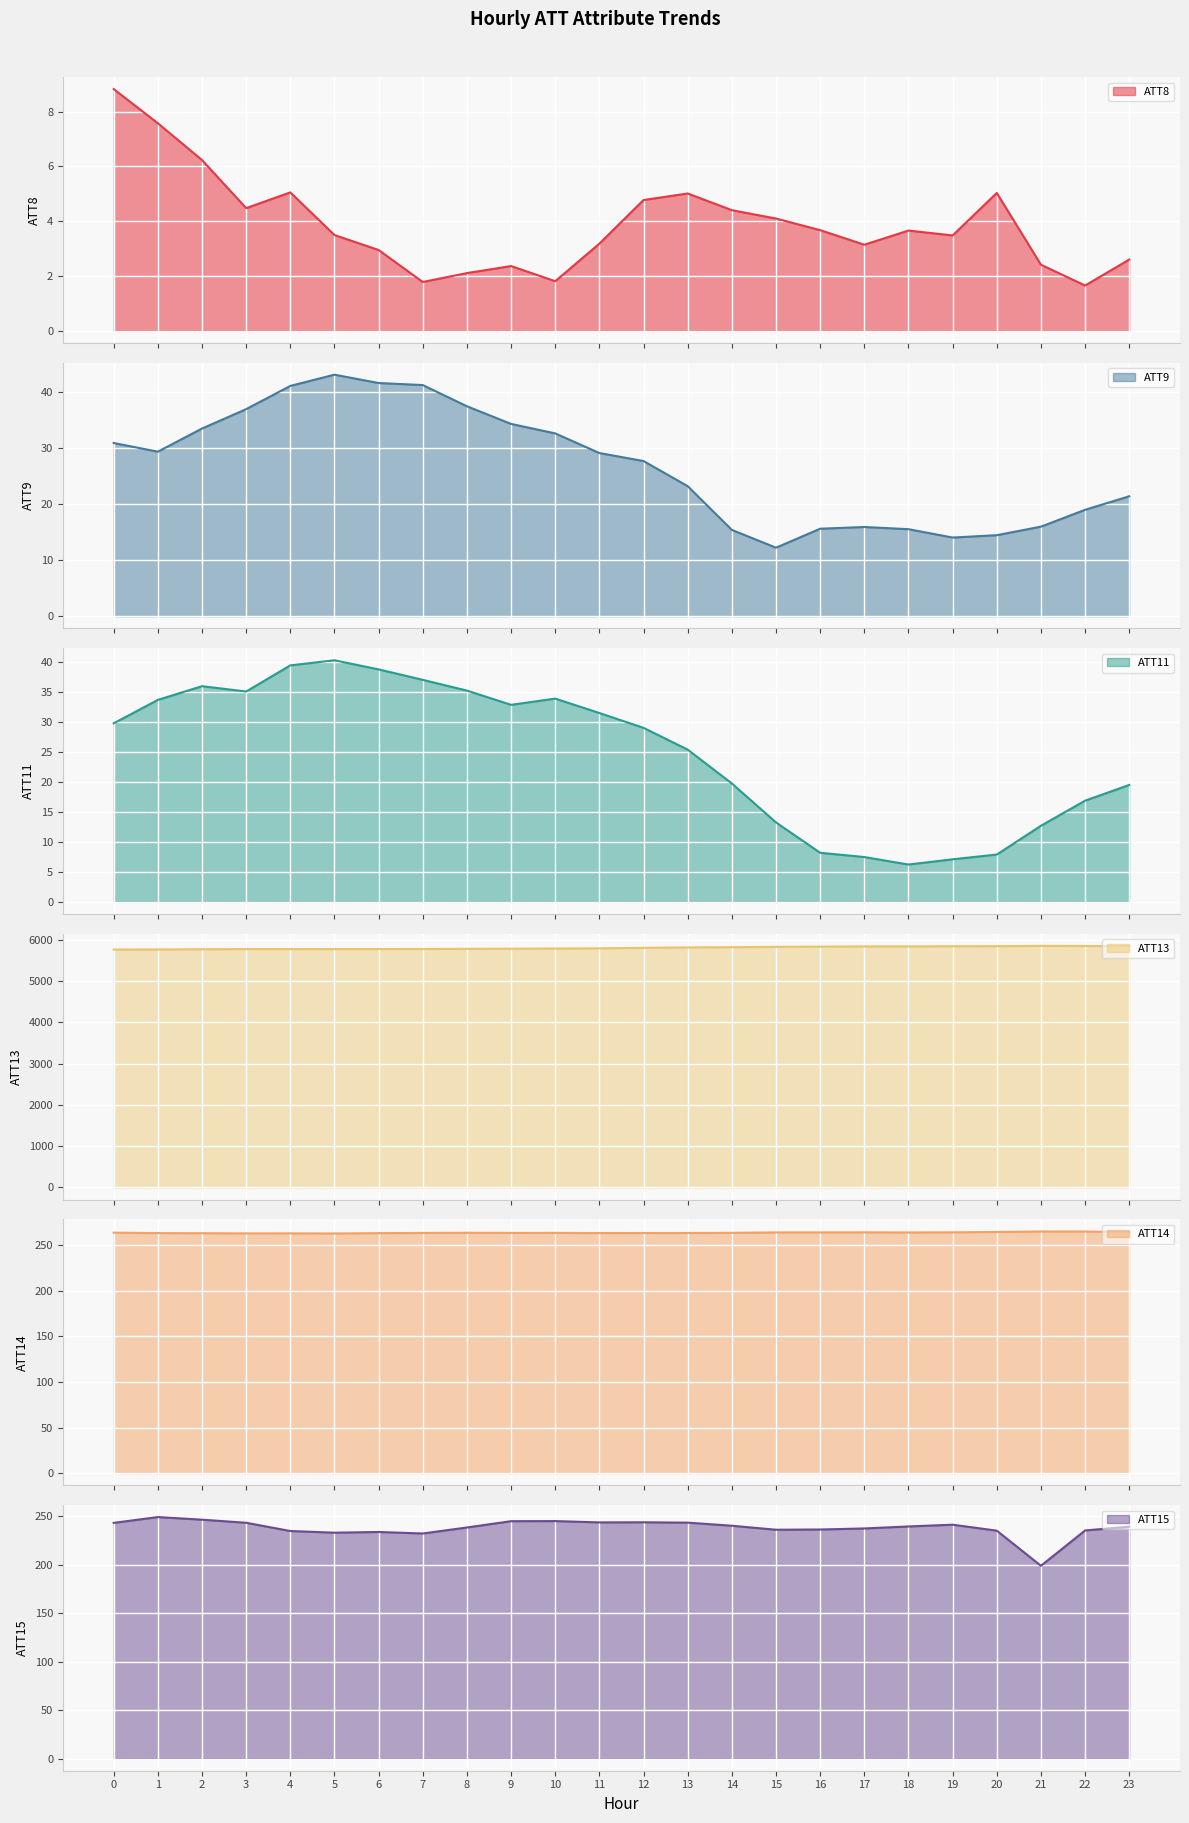

True or false: ATT14 and ATT9 cross at least once.

False